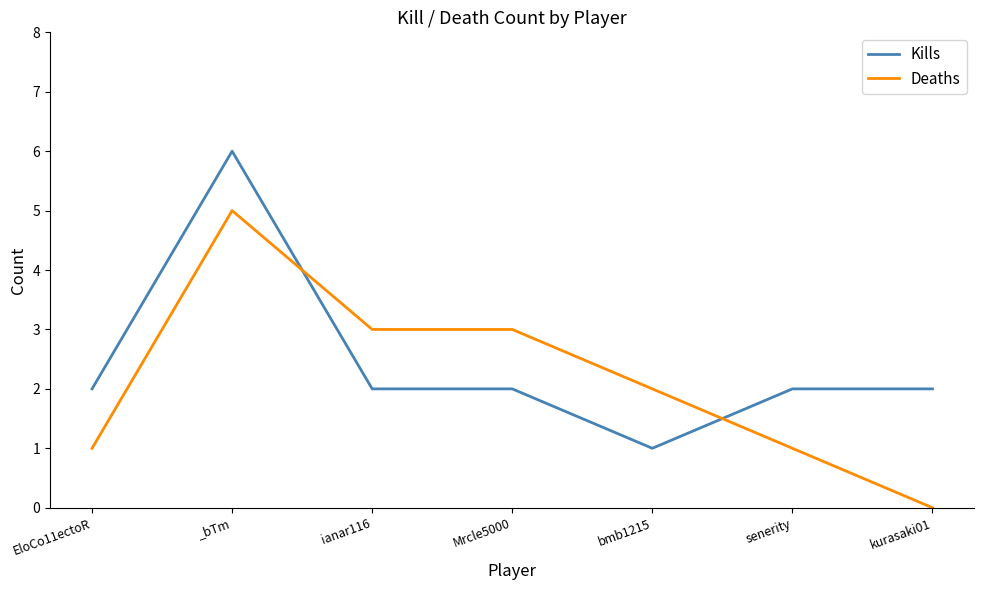

True or false: Kills and Deaths intersect in this chart.

True